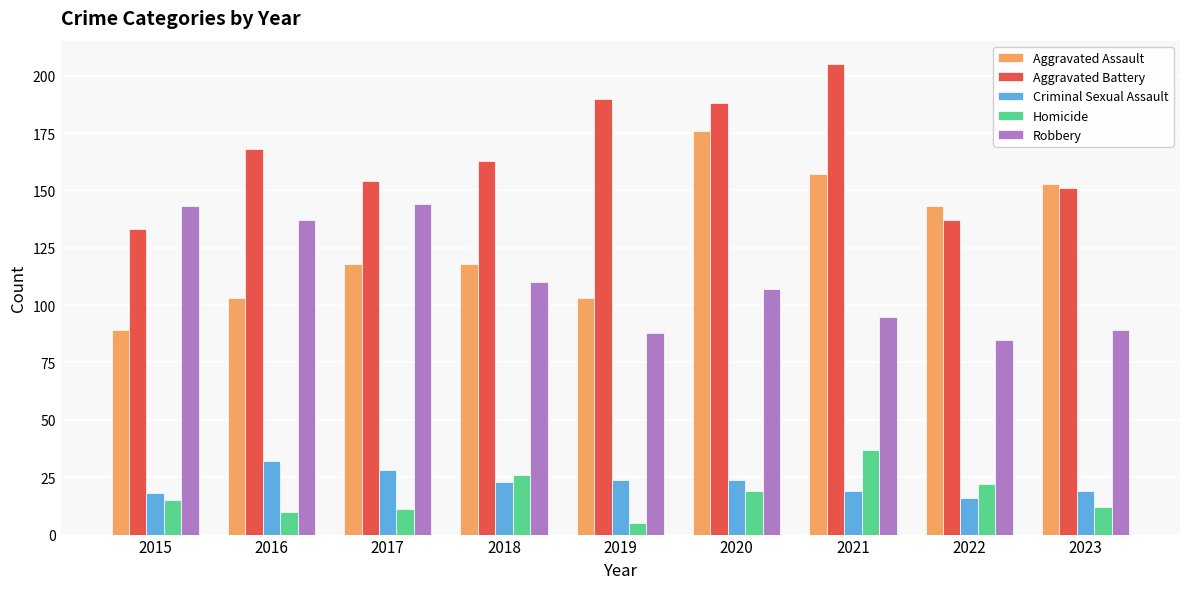

Reading left to right, extract all data points from this chart.

Aggravated Assault: 2015=89	2016=103	2017=118	2018=118	2019=103	2020=176	2021=157	2022=143	2023=153
Aggravated Battery: 2015=133	2016=168	2017=154	2018=163	2019=190	2020=188	2021=205	2022=137	2023=151
Criminal Sexual Assault: 2015=18	2016=32	2017=28	2018=23	2019=24	2020=24	2021=19	2022=16	2023=19
Homicide: 2015=15	2016=10	2017=11	2018=26	2019=5	2020=19	2021=37	2022=22	2023=12
Robbery: 2015=143	2016=137	2017=144	2018=110	2019=88	2020=107	2021=95	2022=85	2023=89